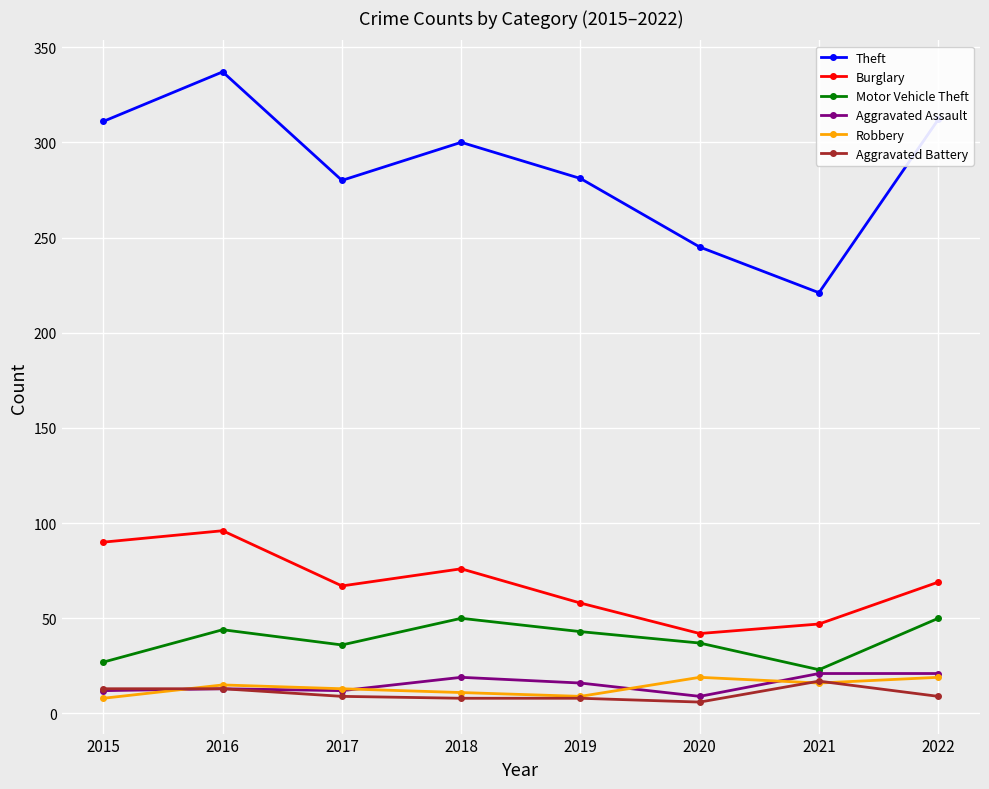

True or false: Motor Vehicle Theft has more than 1 points higher than both neighbors.

True